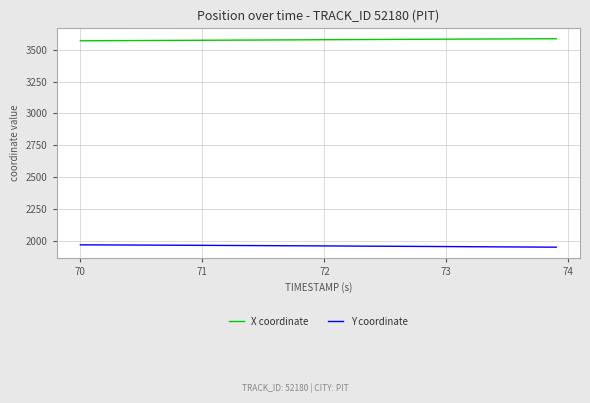

Which series has the largest total across all categories?

X coordinate